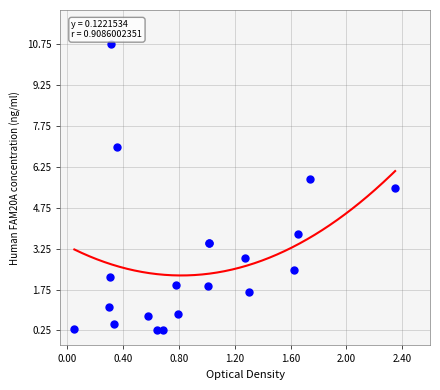

What Y value in the scatter plot is closest to 5?

5.5